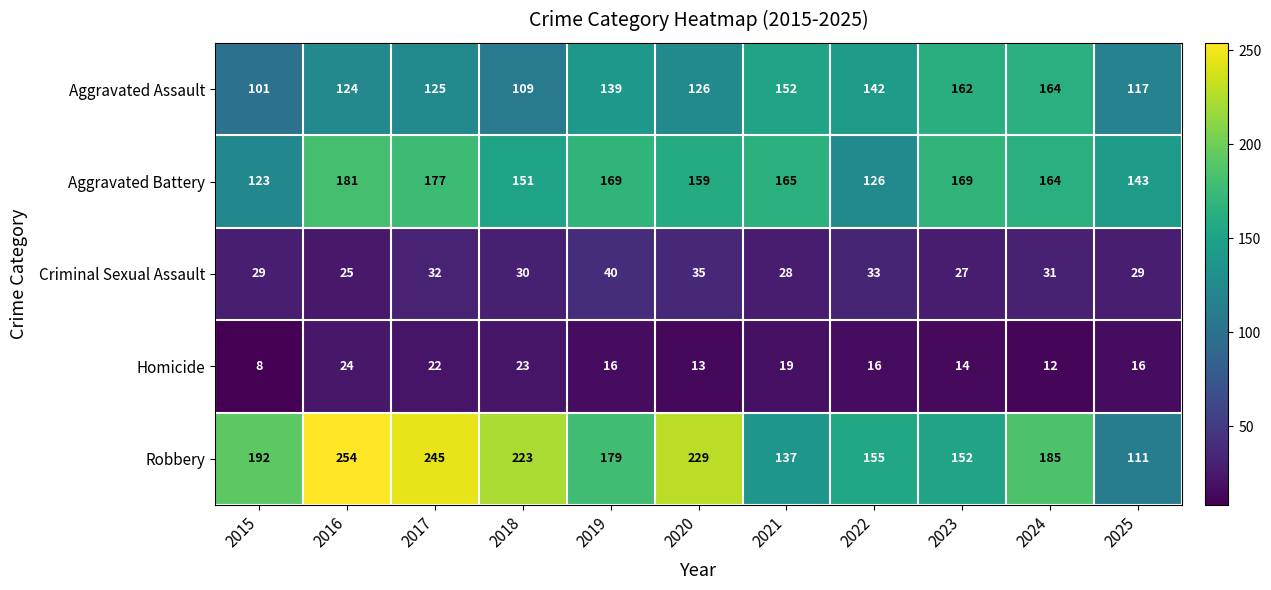

What is the maximum value shown in the chart?

254